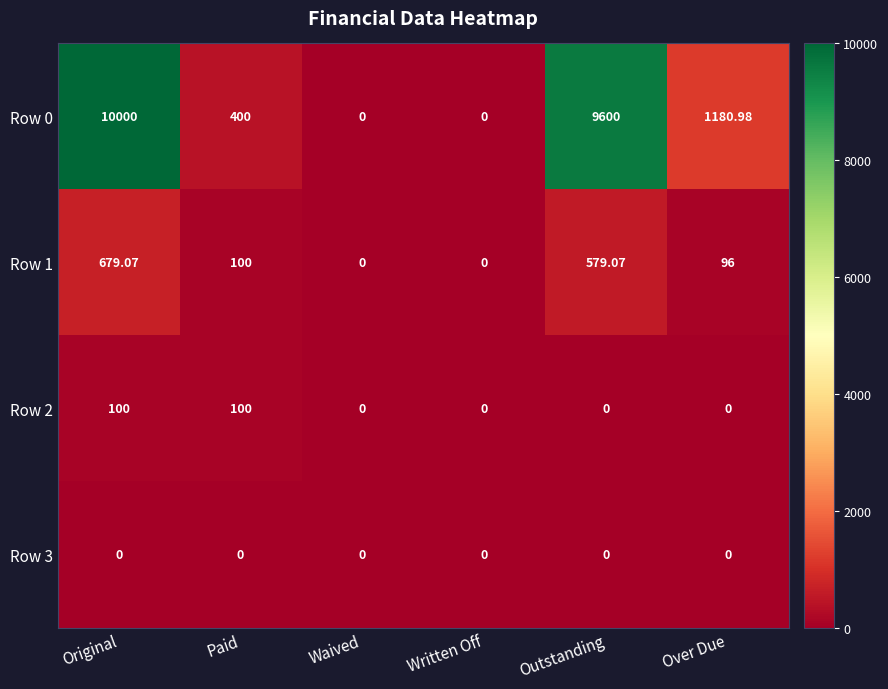

Is the value of Row 2 at Paid greater than the value of Row 1 at Original?

No